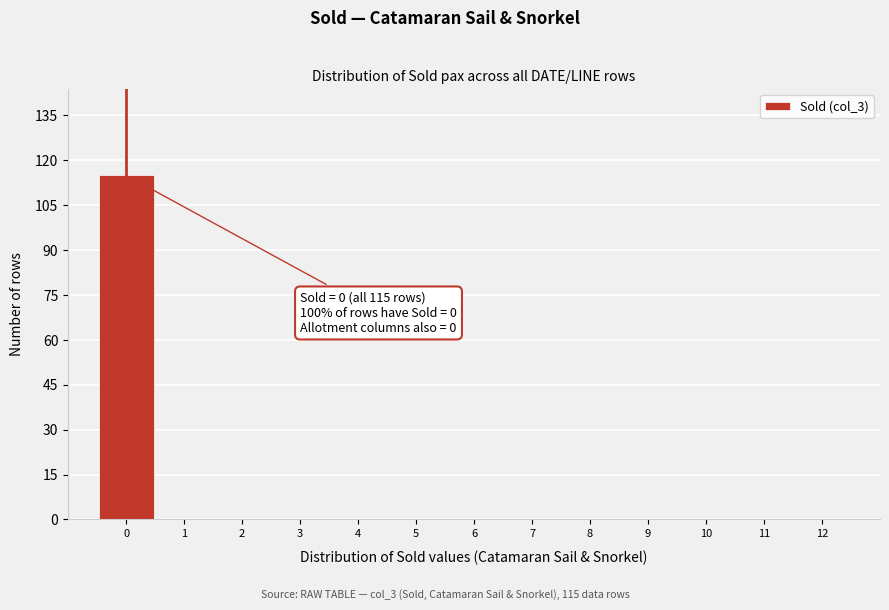

Over which range of the x-axis is the bar tallest?

-0.5 to 0.5